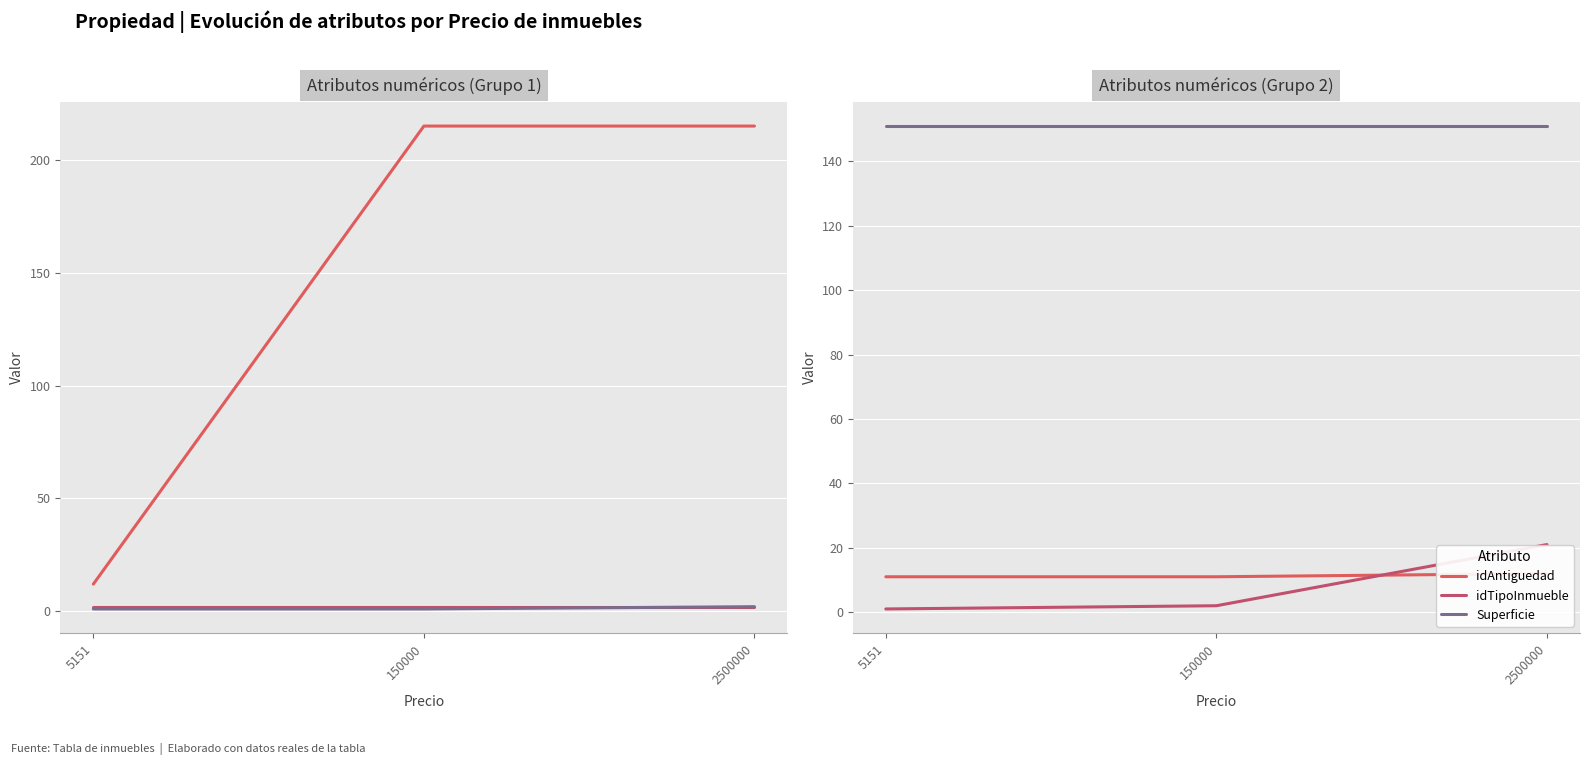

Count the number of categories in the chart.

3